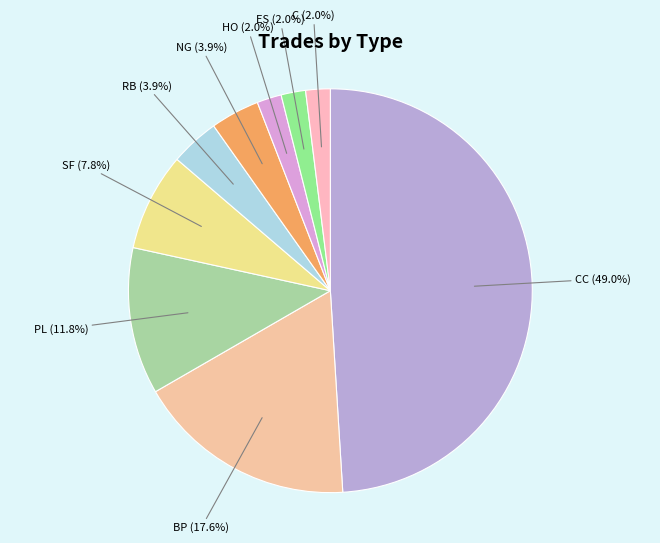

How many segments does this pie chart have?

9